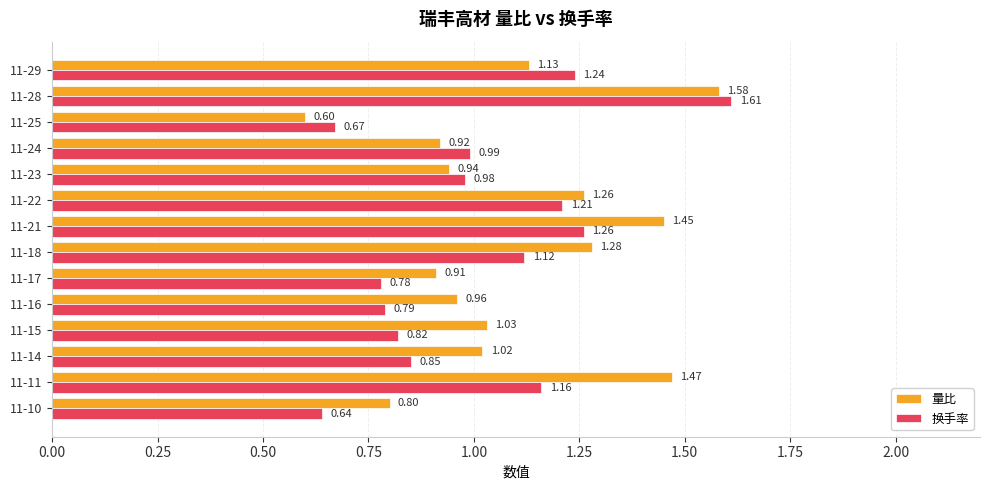

Which series has the widest spread of values?

量比